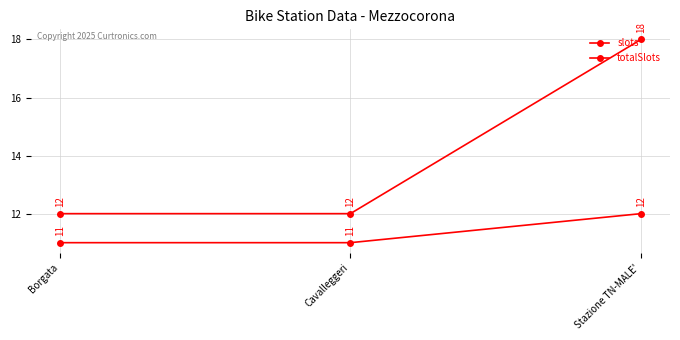

List the labels in order of slots value, smallest first.

Borgata, Cavalleggeri, Stazione TN-MALE'